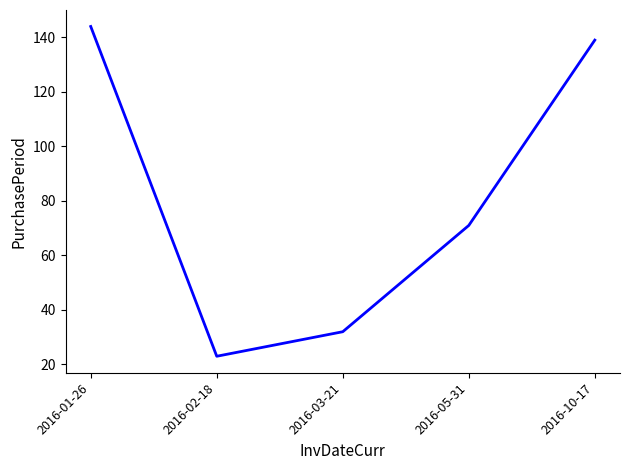

What is the sum of the values at 2016-05-31 and 2016-03-21?

103